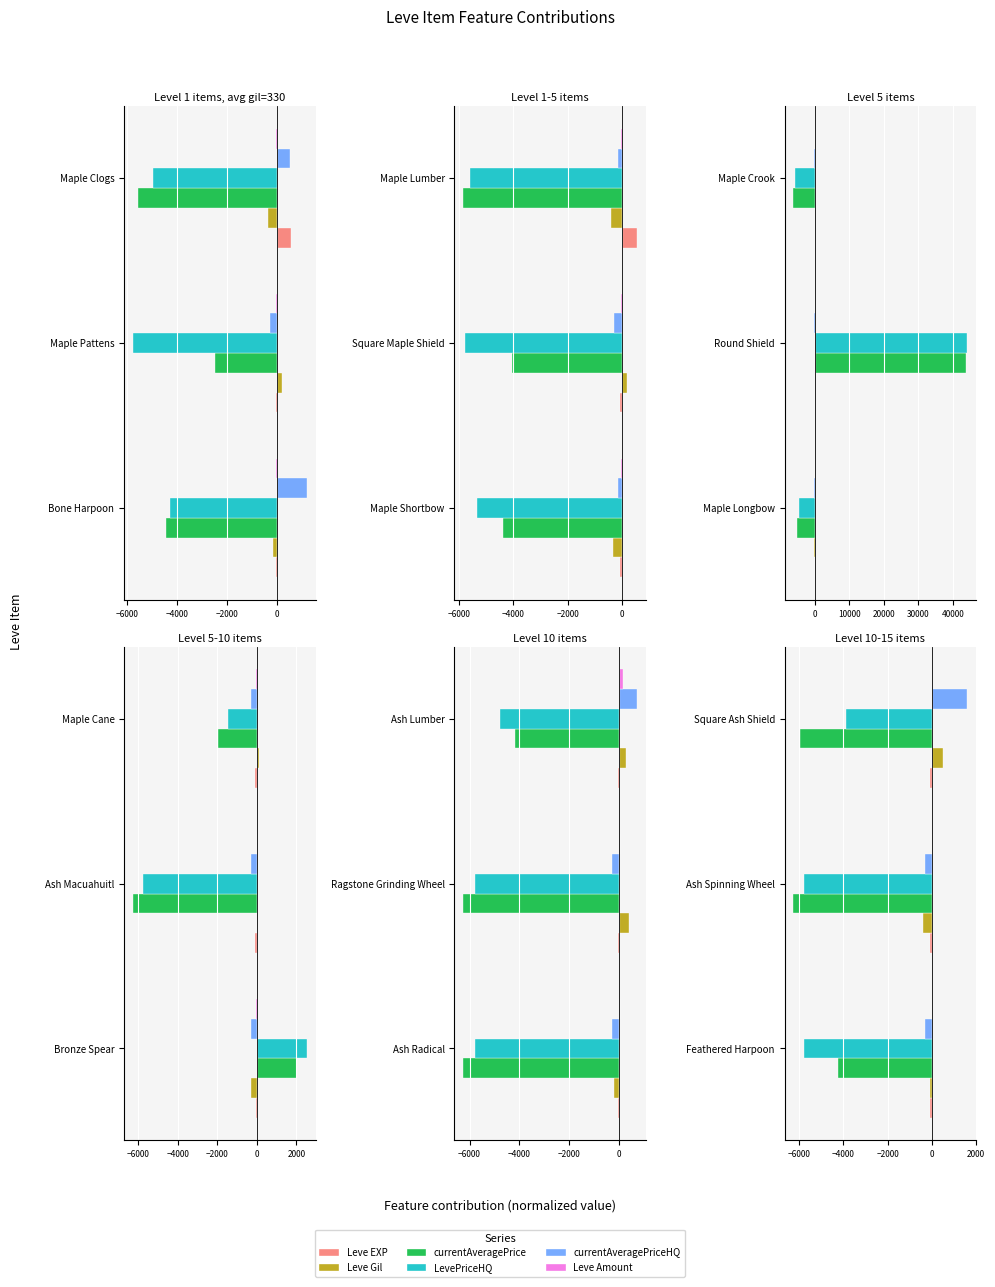

What is the average value of the Leve Gil series?

3.1